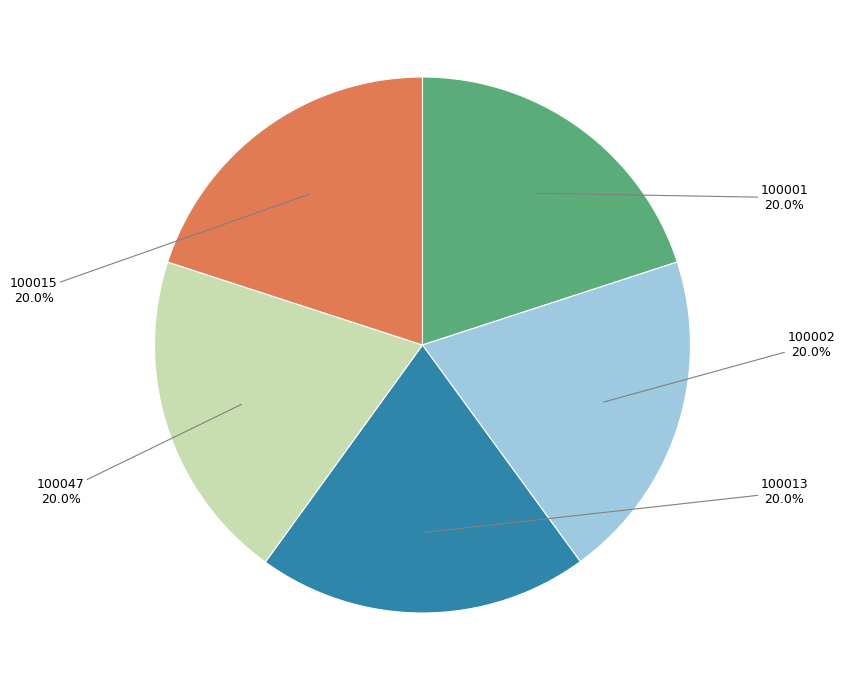

Does any single category account for the majority?

No